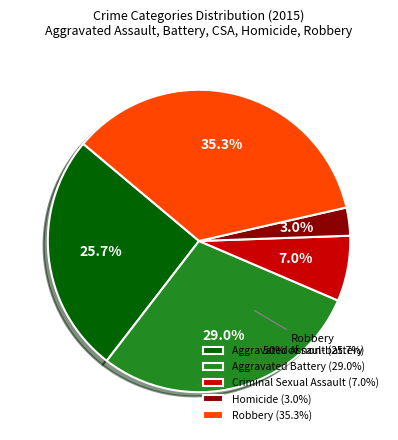

How much of the chart is everything except Aggravated Assault?

74.3%